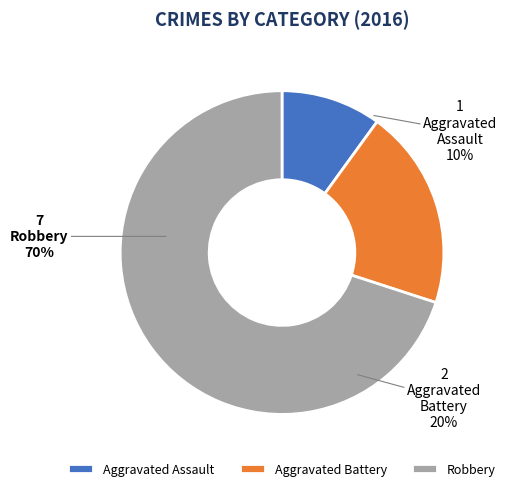

Does Aggravated Battery represent more than half of the total?

No